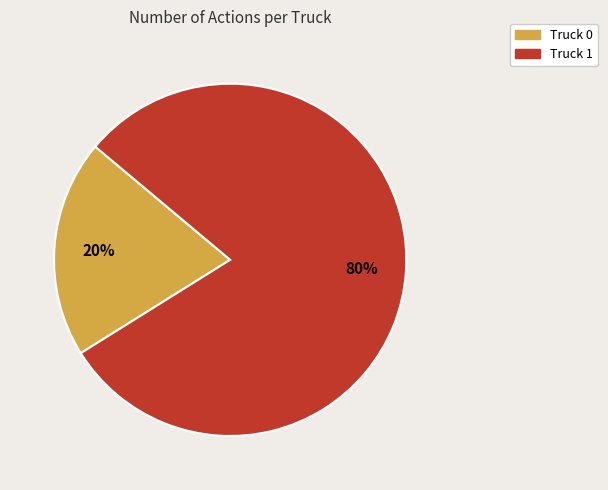

Which slice represents more than half of the pie?

Truck 1